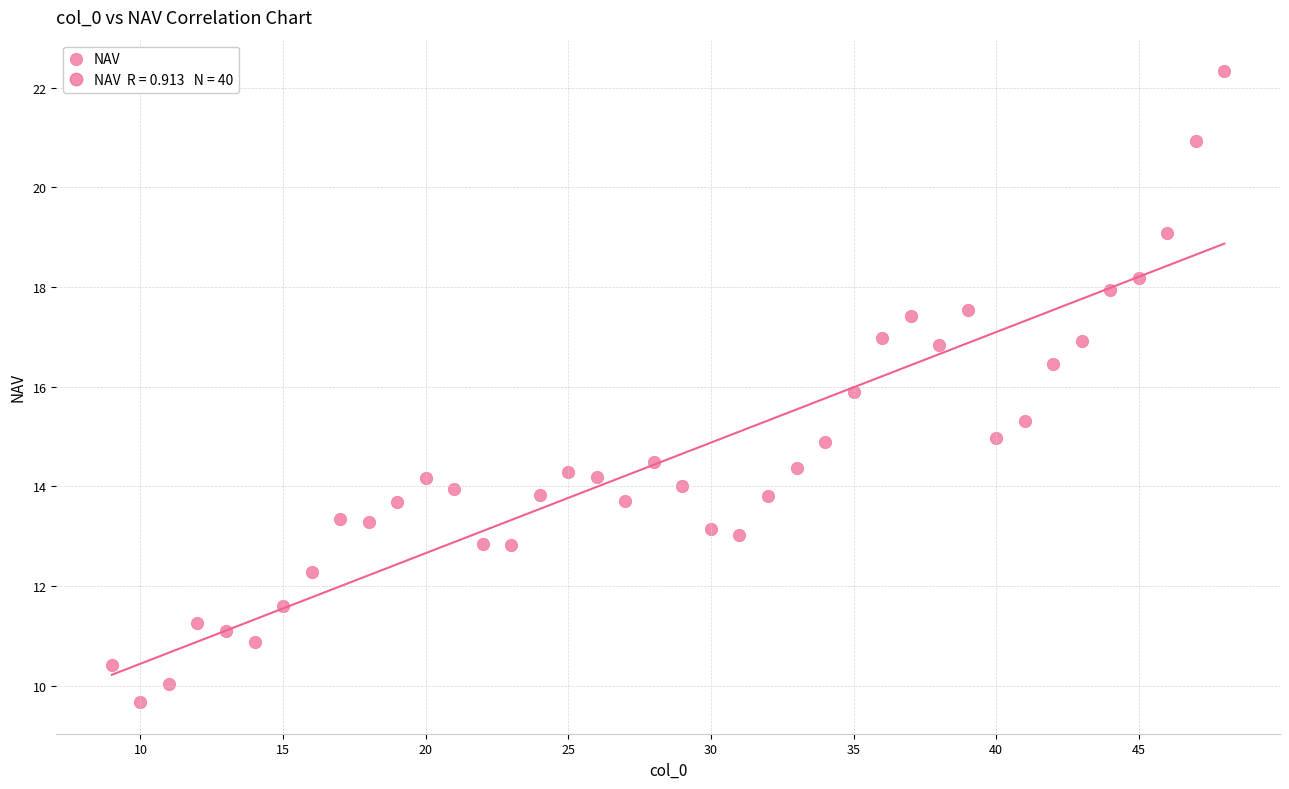

What is the range of Y values (max minus min)?

12.7